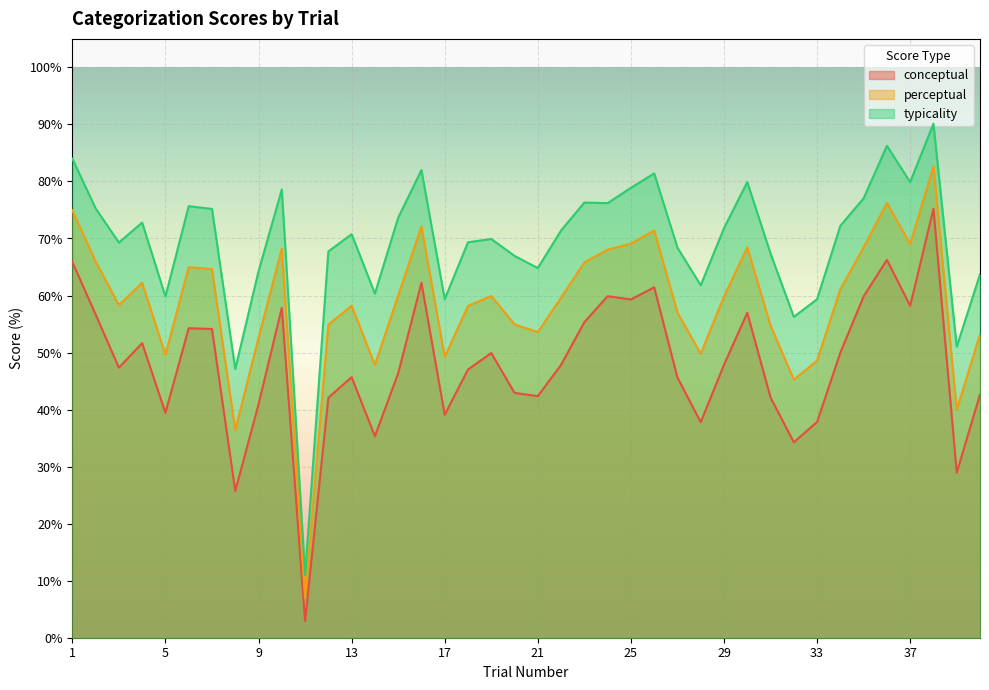

How many lines are shown in the chart?

3